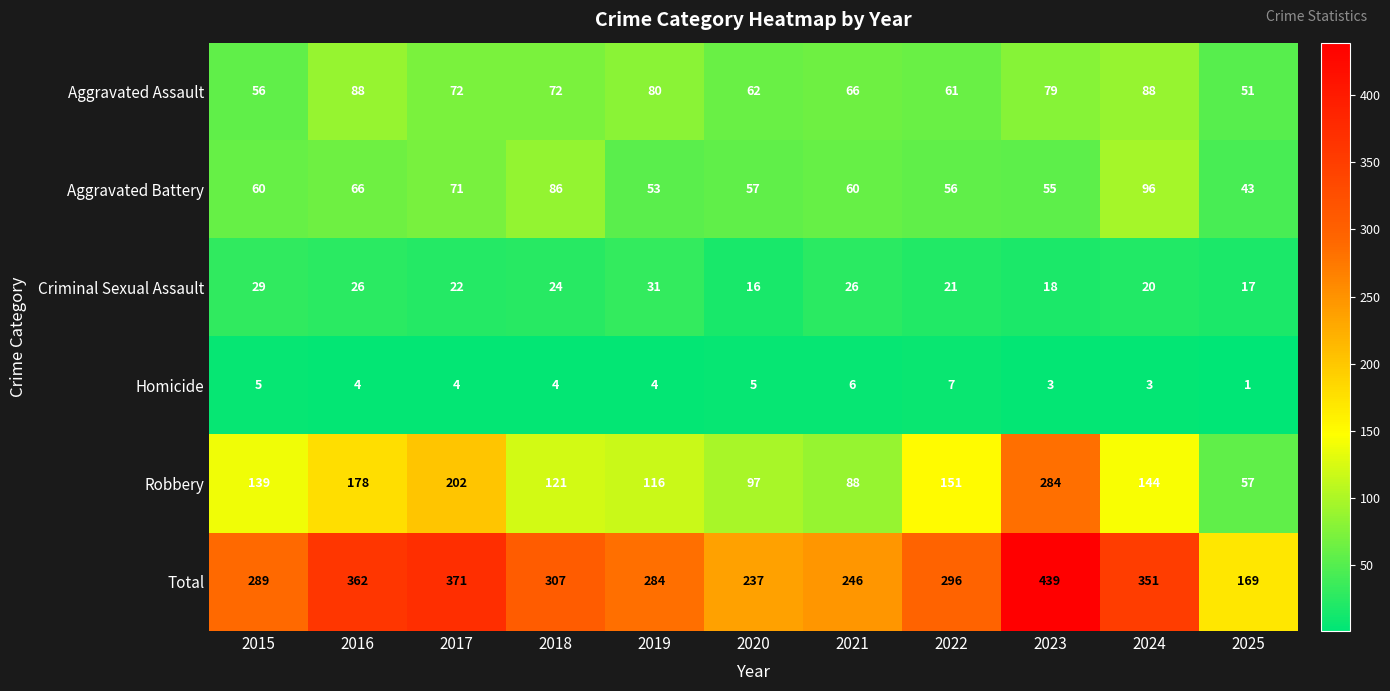

What is the difference between the maximum and minimum values in the Total series?

270